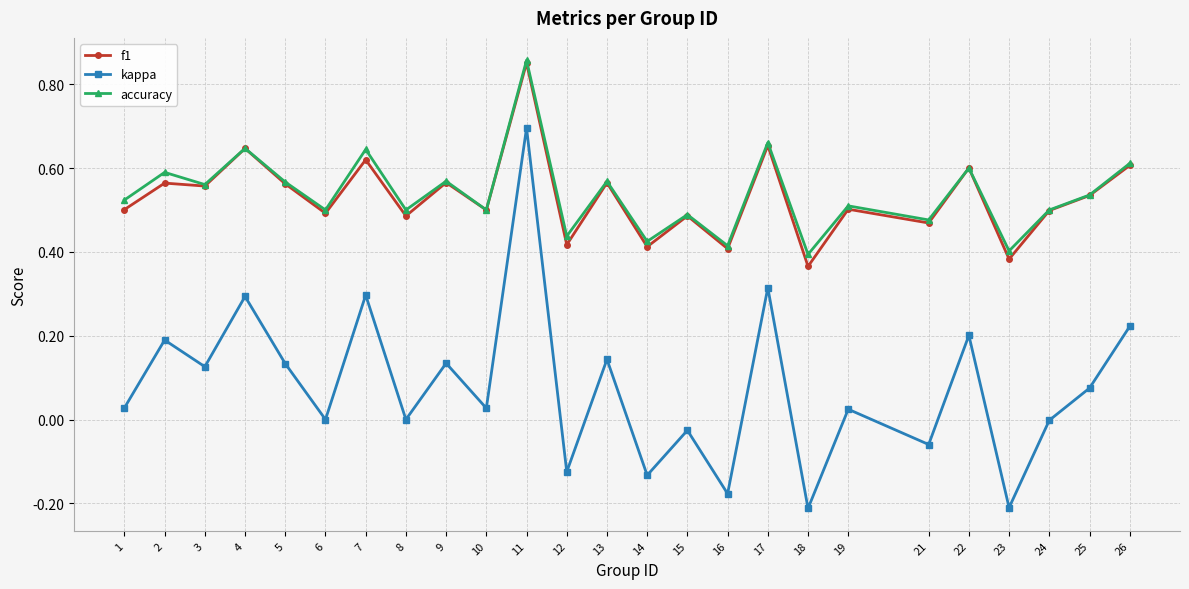

At which label does f1 reach its peak?

11